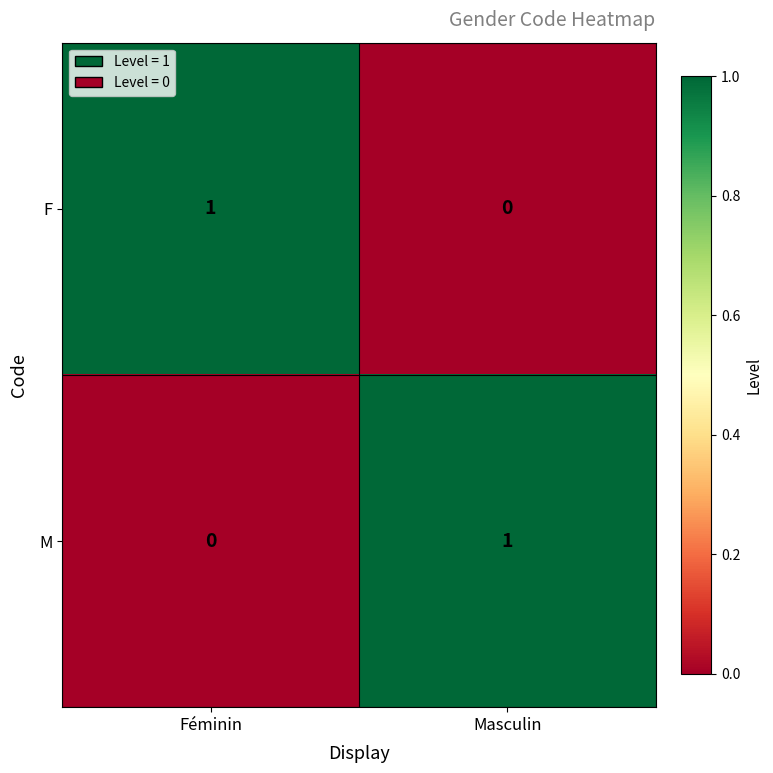

Count the number of categories in the chart.

2